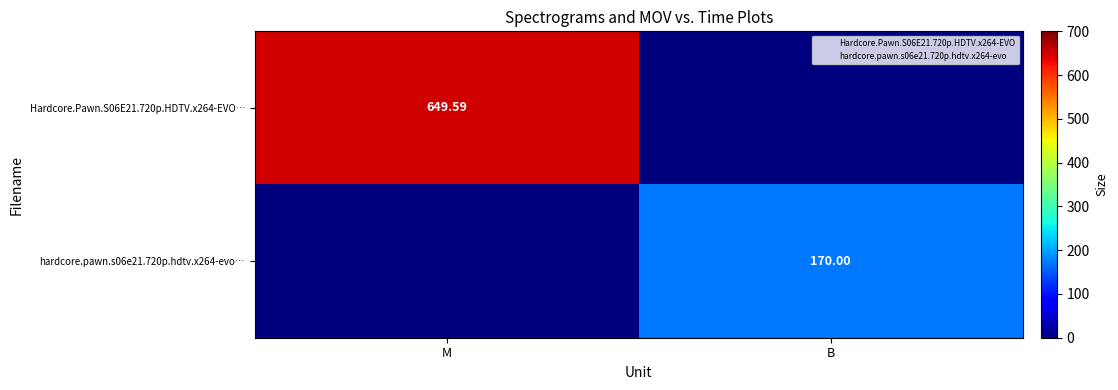

Where does the Hardcore.Pawn.S06E21.720p.HDTV.x264-EVO… series first go above 649?

M